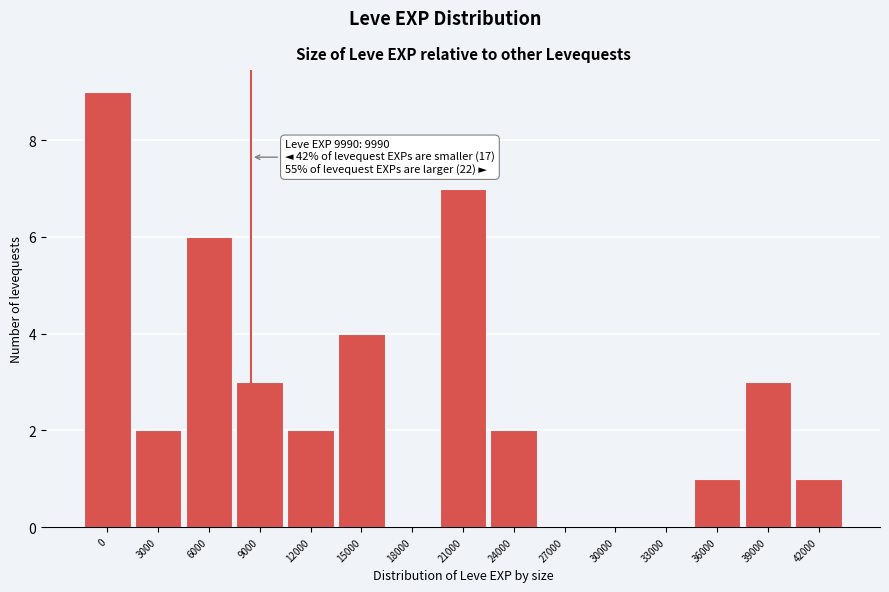

Reading left to right, extract all data points from this chart.

0=9	3000=2	6000=6	9000=3	12000=2	15000=4	18000=0	21000=7	24000=2	27000=0	30000=0	33000=0	36000=1	39000=3	42000=1